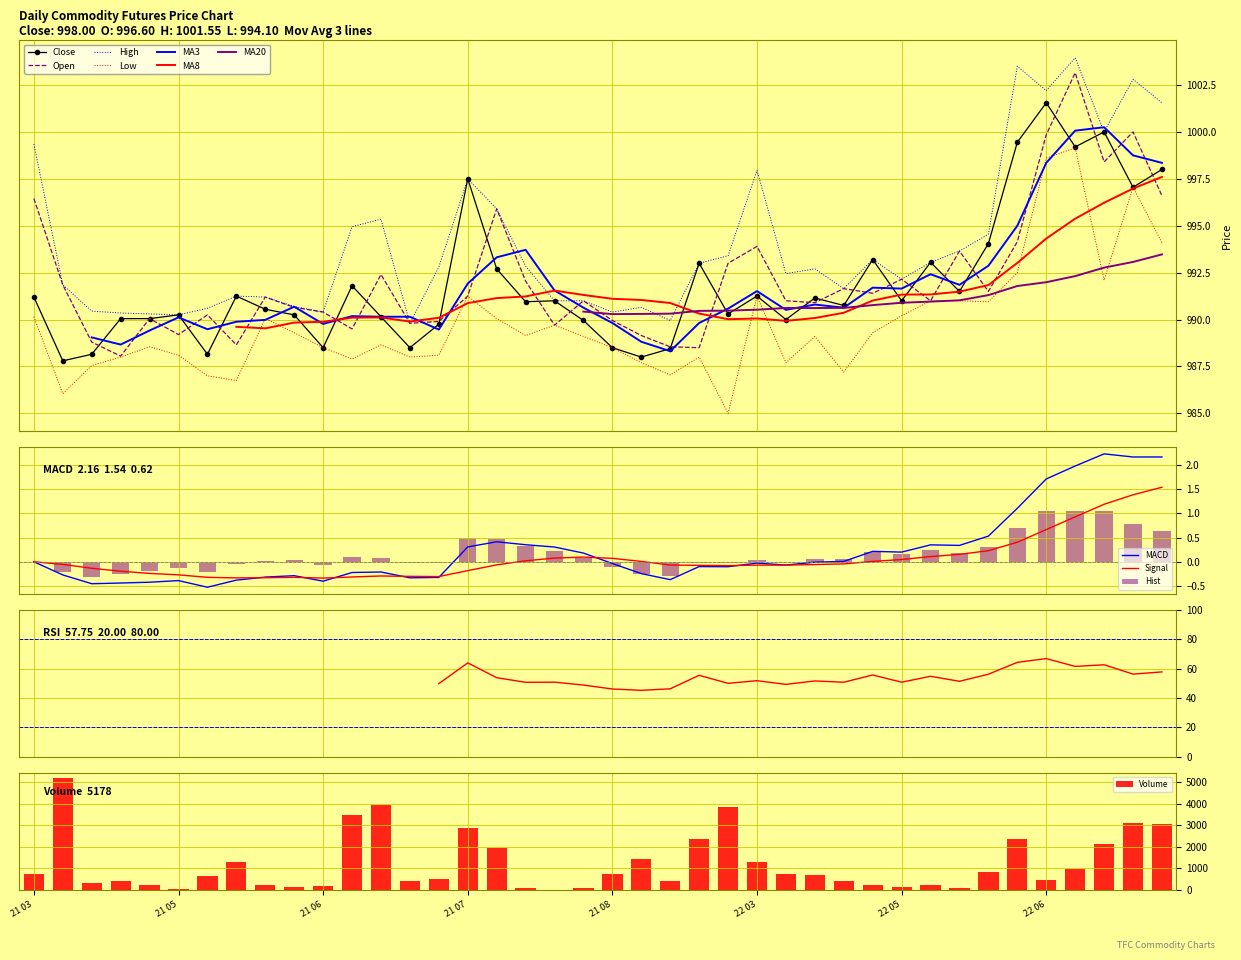

What is the maximum value for High?

1004.0